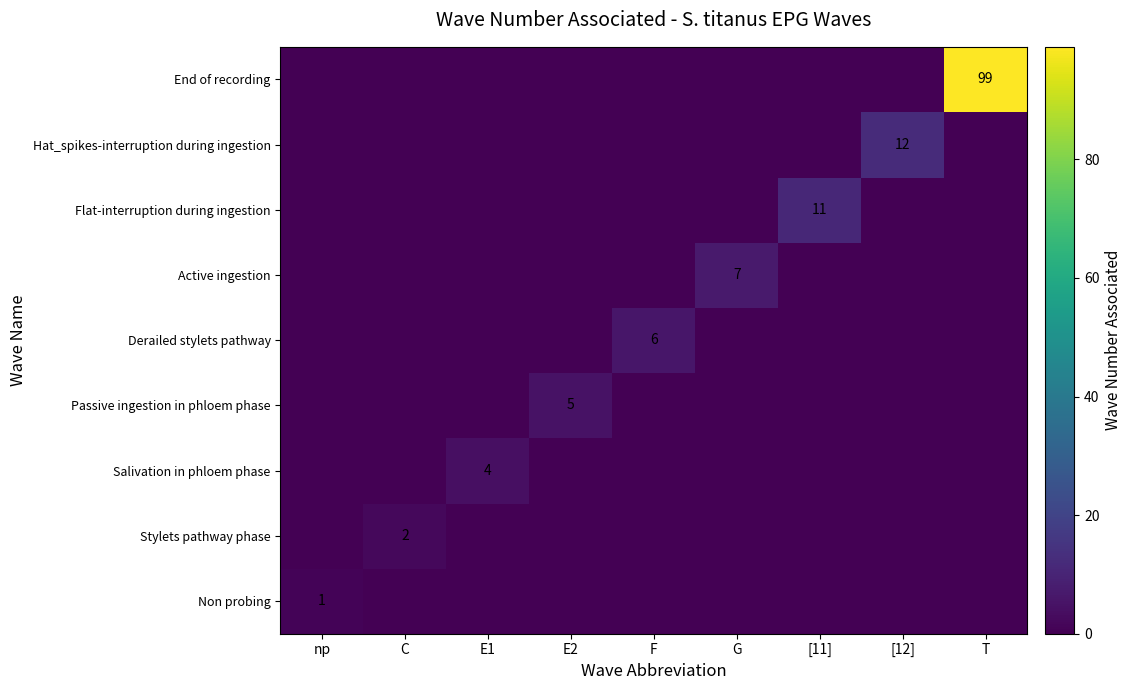

The Active ingestion series shows 4 at G. True or false?

False